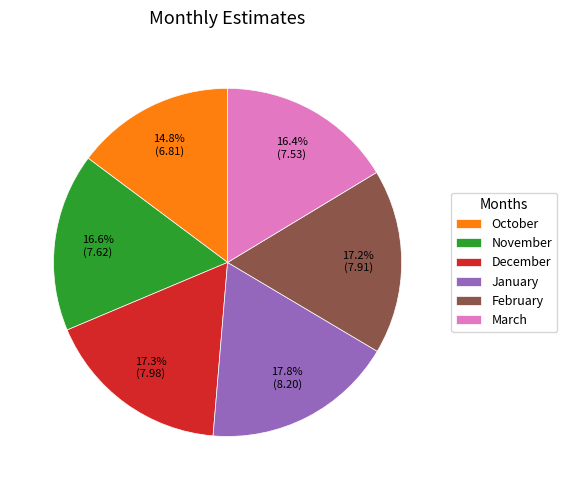

Between February and November, which is larger?

February